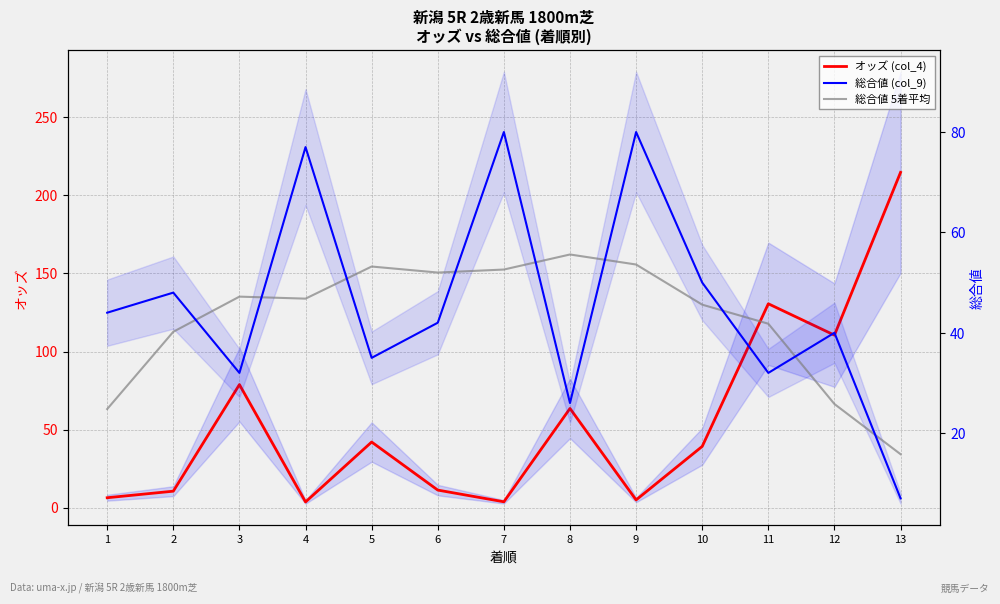

At which category does the chart reach its peak across all series?

13